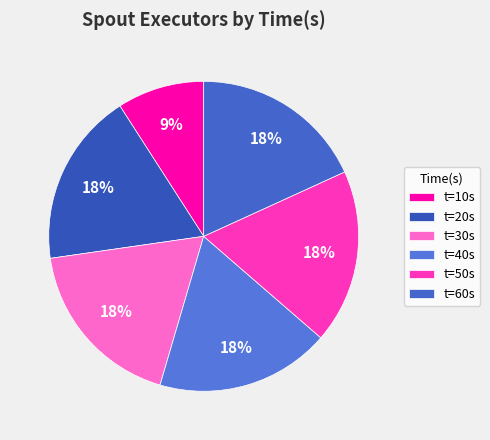

How many segments does this pie chart have?

6